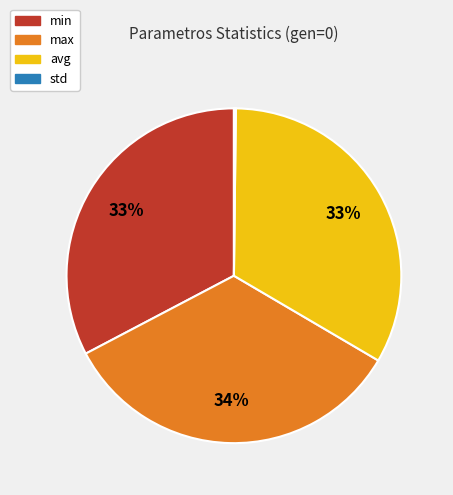

Which category has the biggest portion of the pie?

max